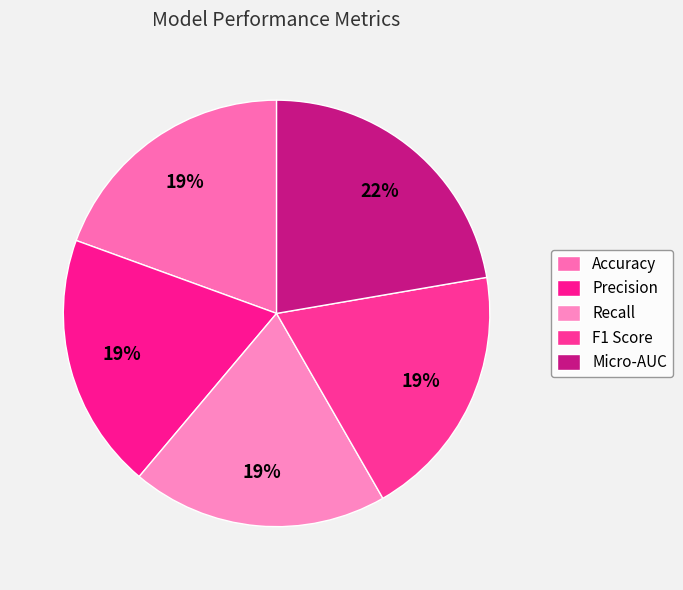

To the nearest percent, what percentage of the pie is F1 Score?

19%